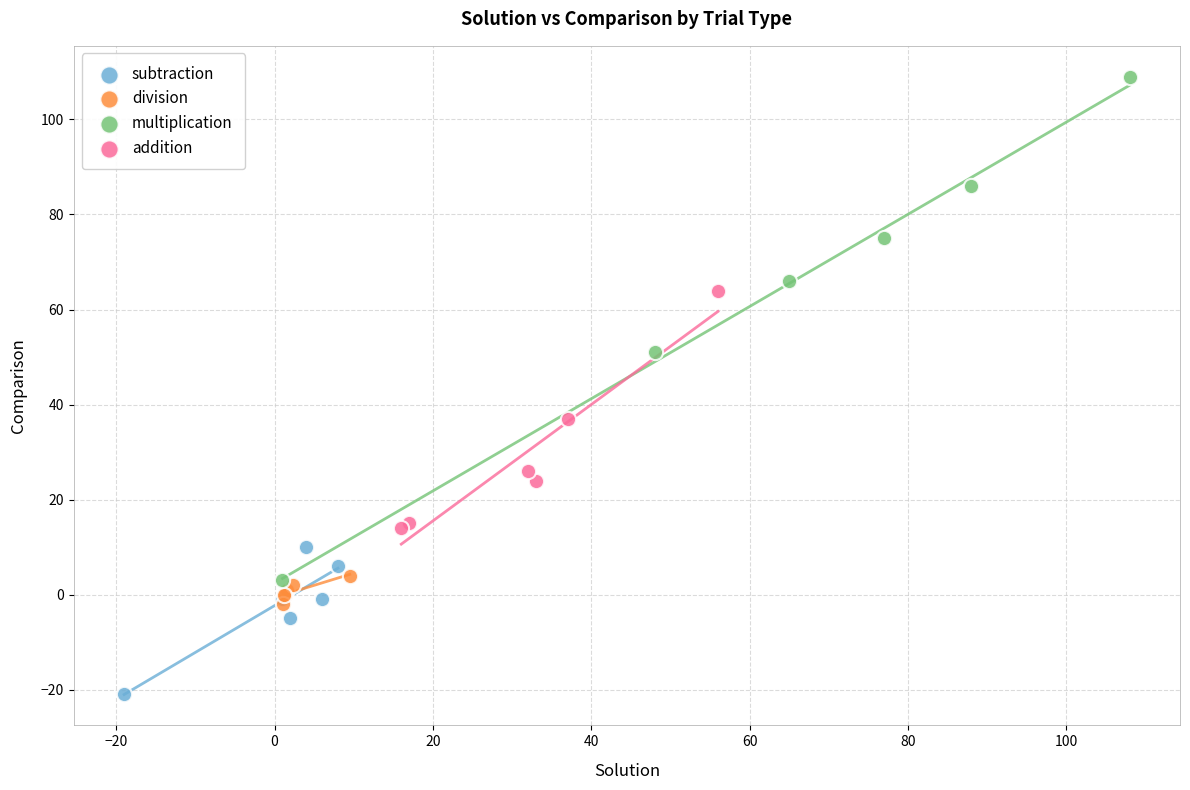

Which series reaches the minimum Y coordinate?

subtraction